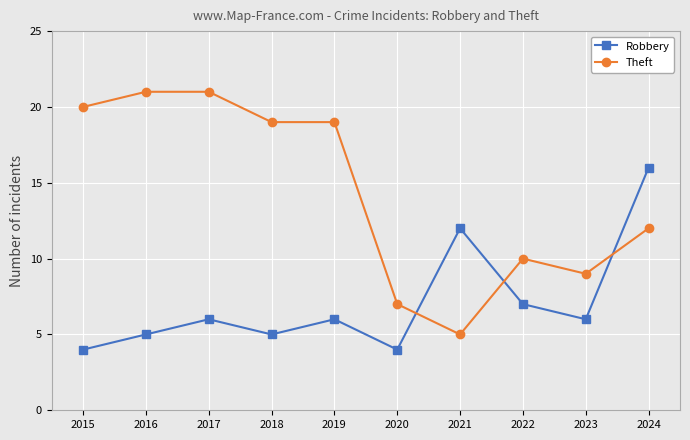

Rank the series at 2024 from highest to lowest value.

Robbery, Theft